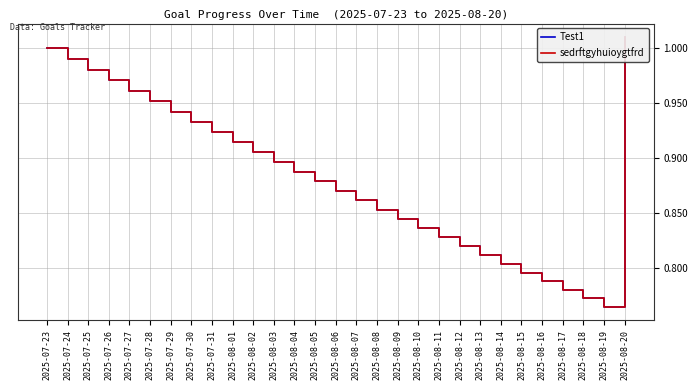

Count the number of data series in this chart.

2